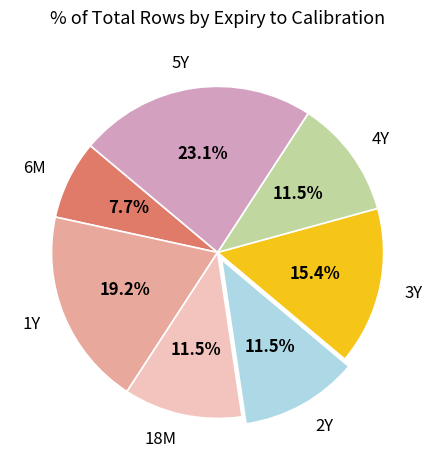

What portion of the pie excludes 18M?

88.5%